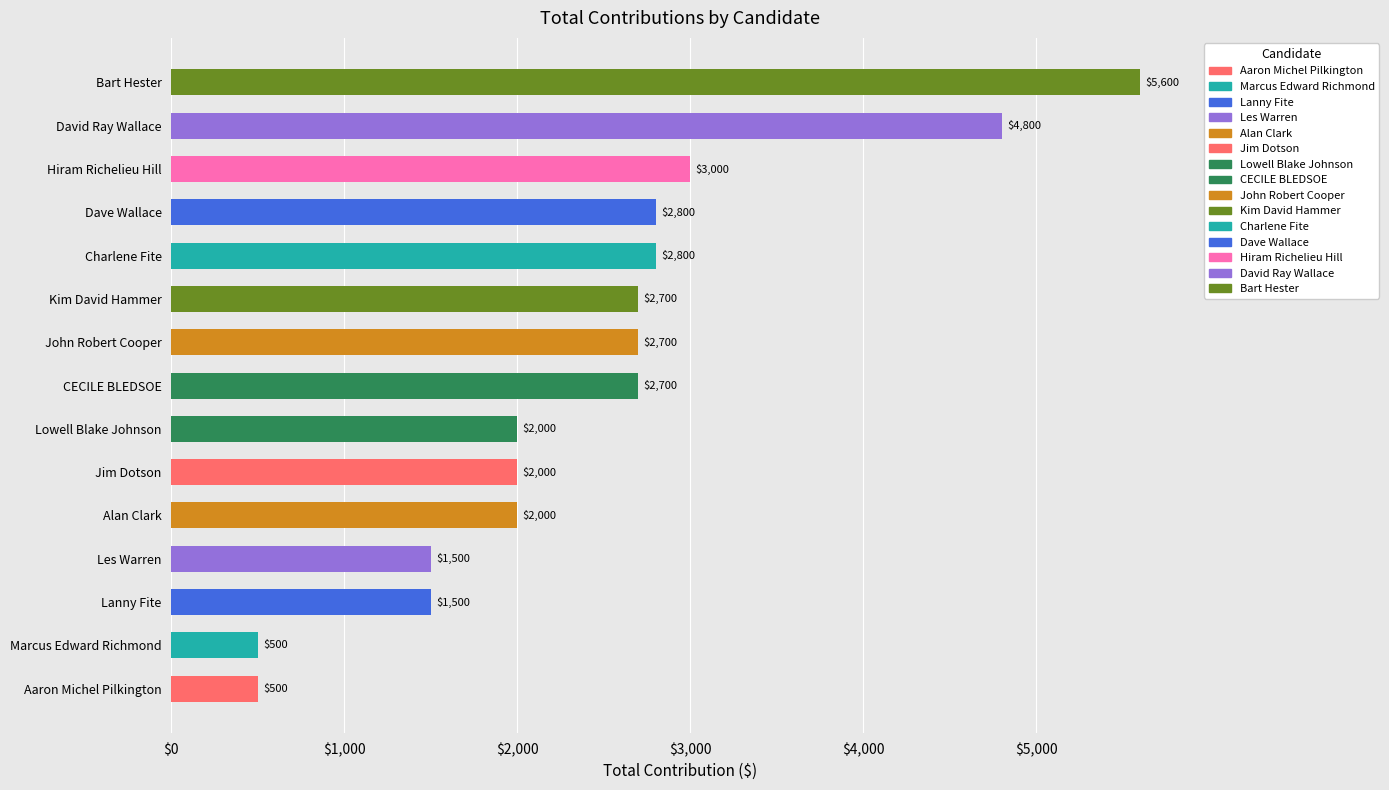

What is the difference between the second highest and second lowest values?

4300